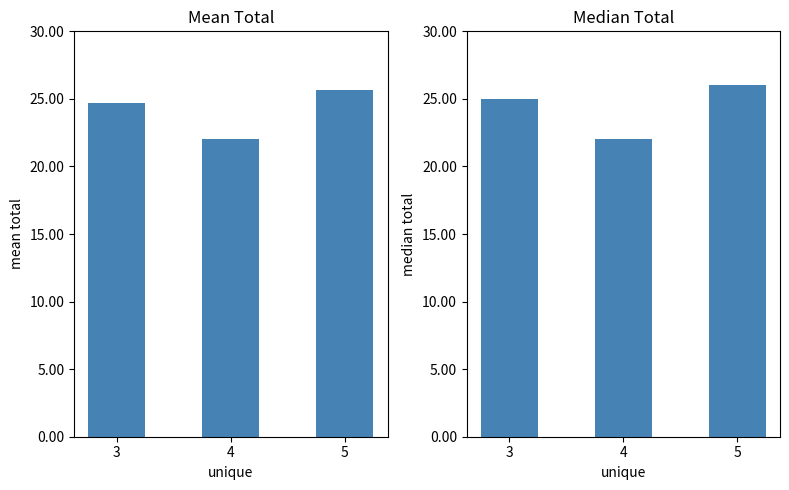

The chart shows a value of 22 at 4. True or false?

True